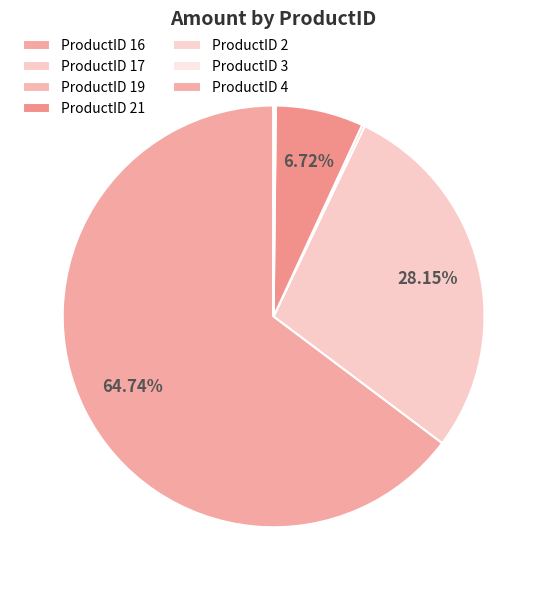

What is the largest slice in the pie chart?

ProductID 16